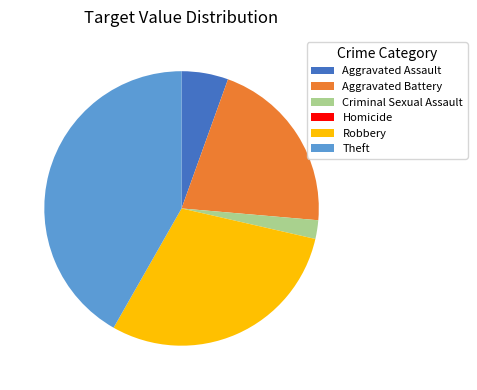

Is it true that Criminal Sexual Assault is 12% of the pie?

False